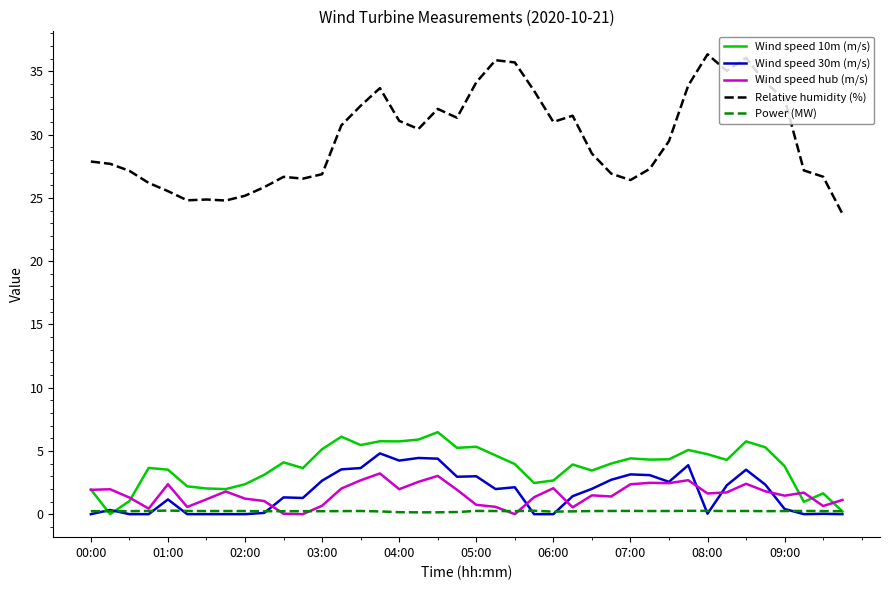

How many lines are shown in the chart?

5